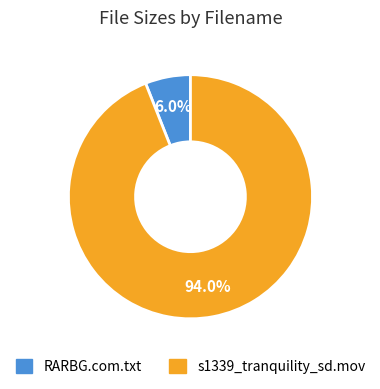

How many slices are in this pie chart?

2